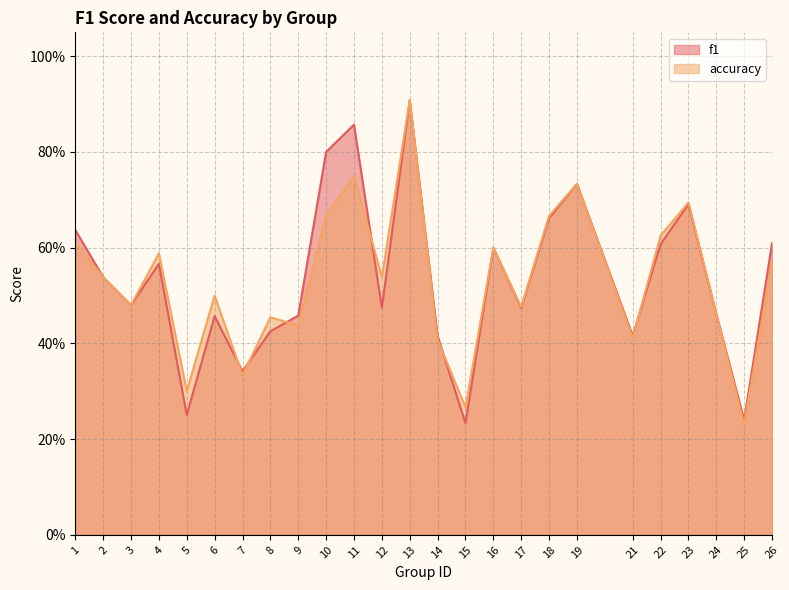

Which category has the highest value in the f1 series?

13